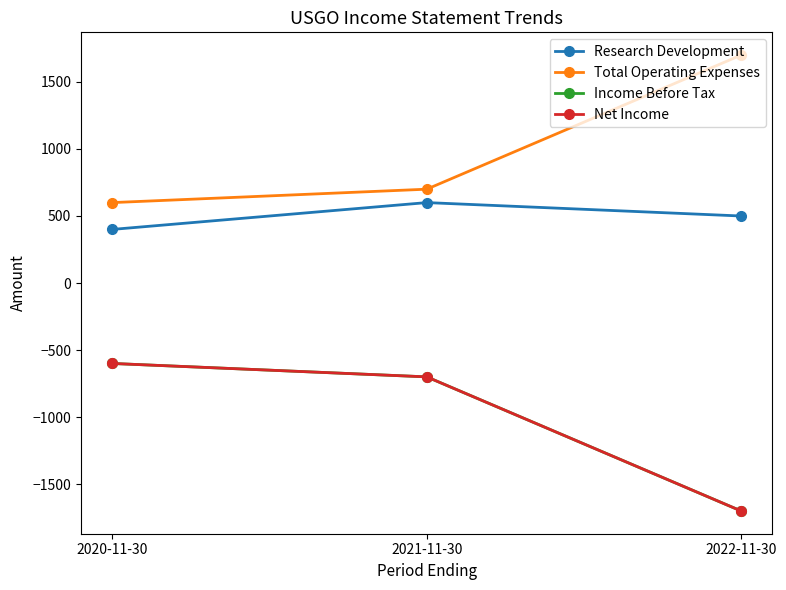

Is this an area chart (filled region under the line)?

No